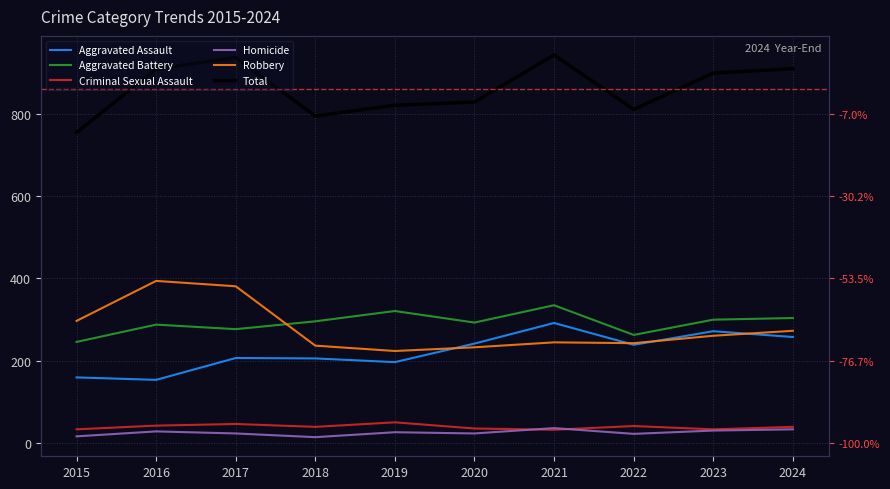

What is the average value of the Total series?

860